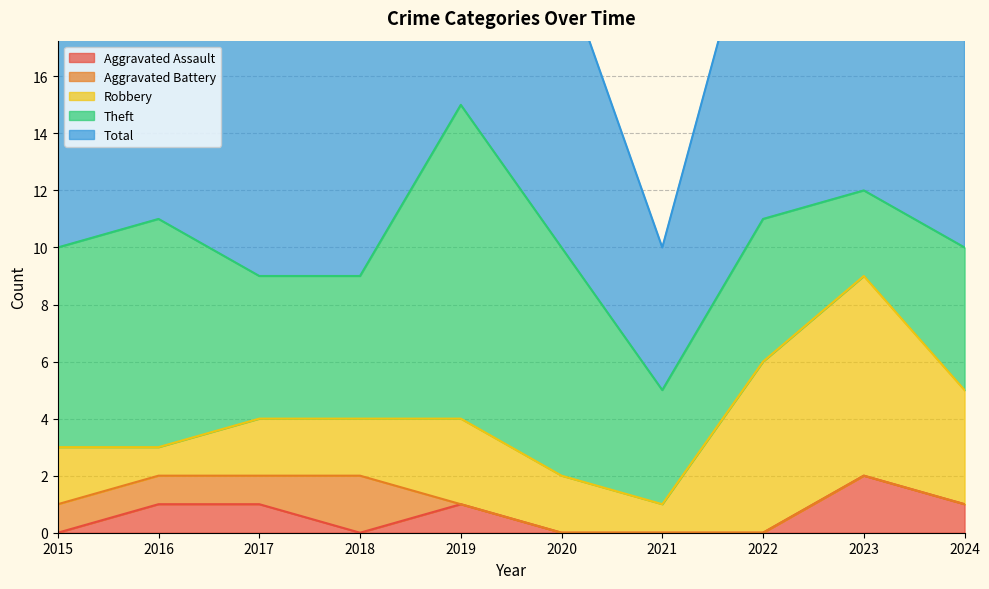

True or false: Robbery and Aggravated Battery cross at least once.

False